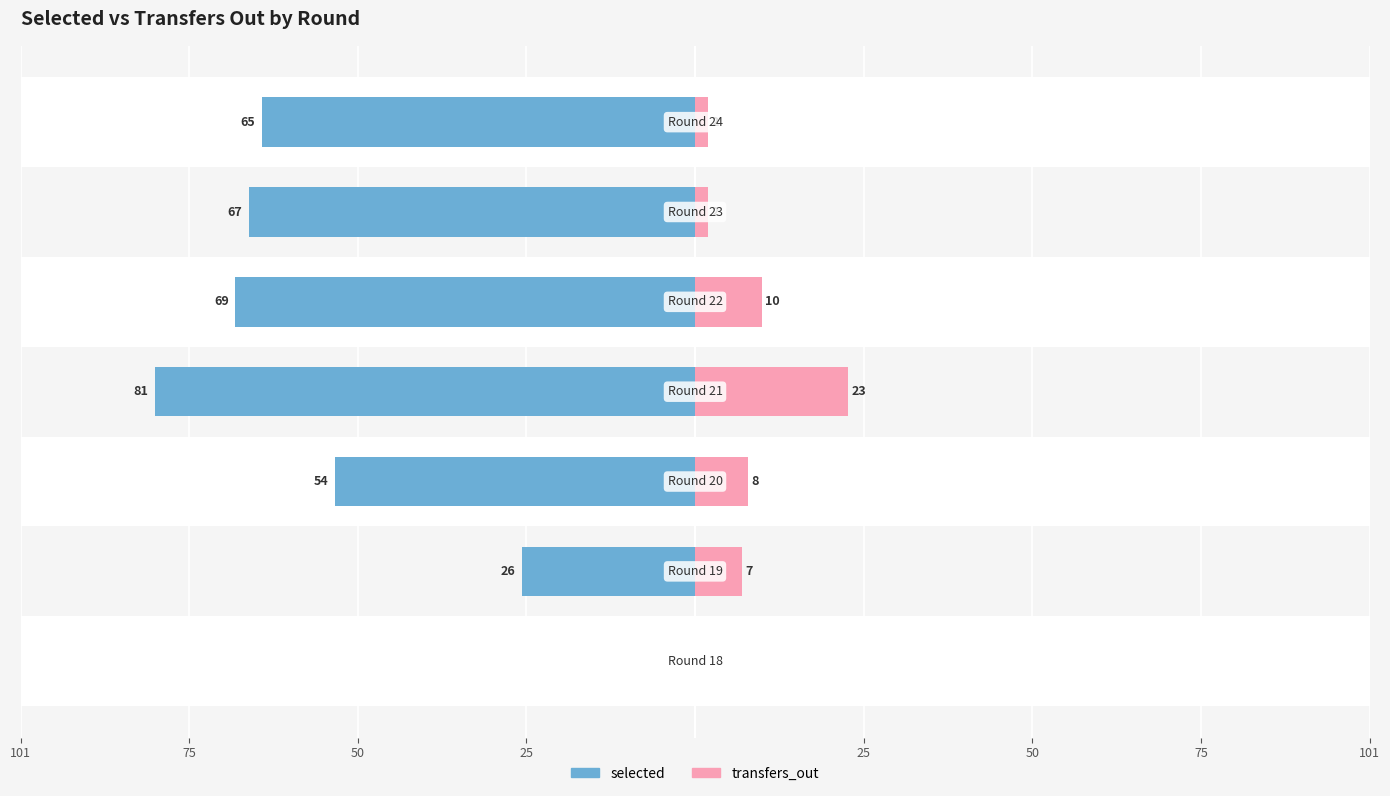

Does the chart contain any negative values?

Yes